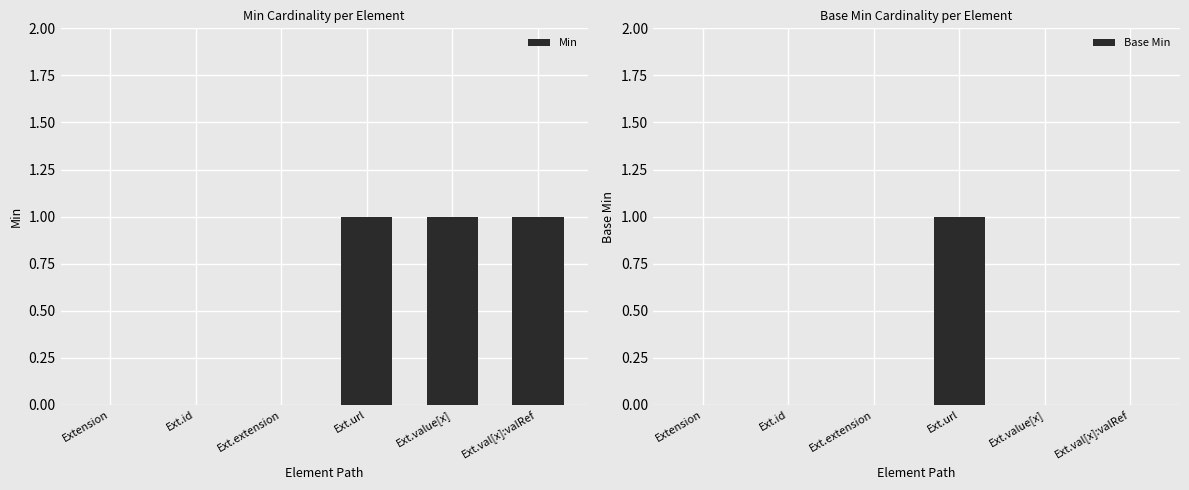

The value of Base Min at Ext.extension is 0. True or false?

True